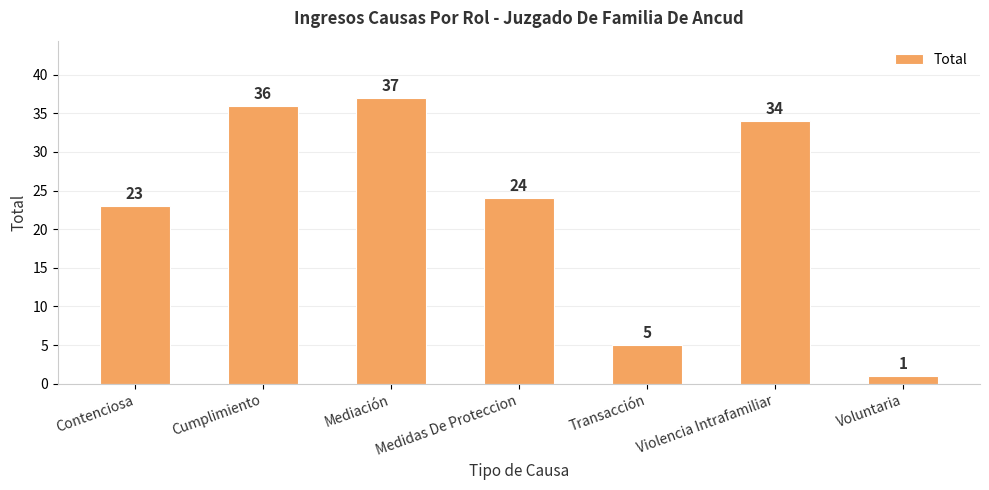

What is the label of the 1st bar from the left?

Contenciosa